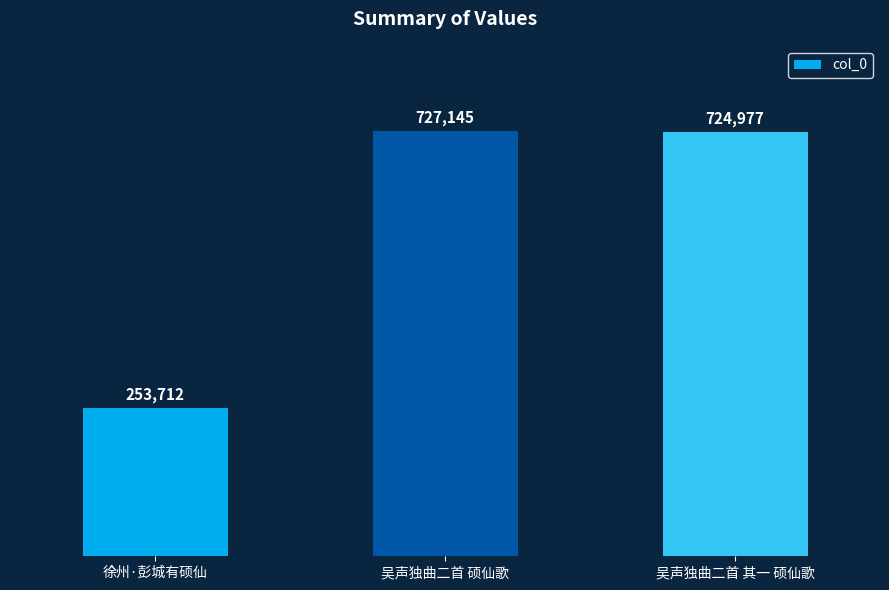

Rank the categories by value from highest to lowest.

吴声独曲二首 硕仙歌, 吴声独曲二首 其一 硕仙歌, 徐州·彭城有硕仙